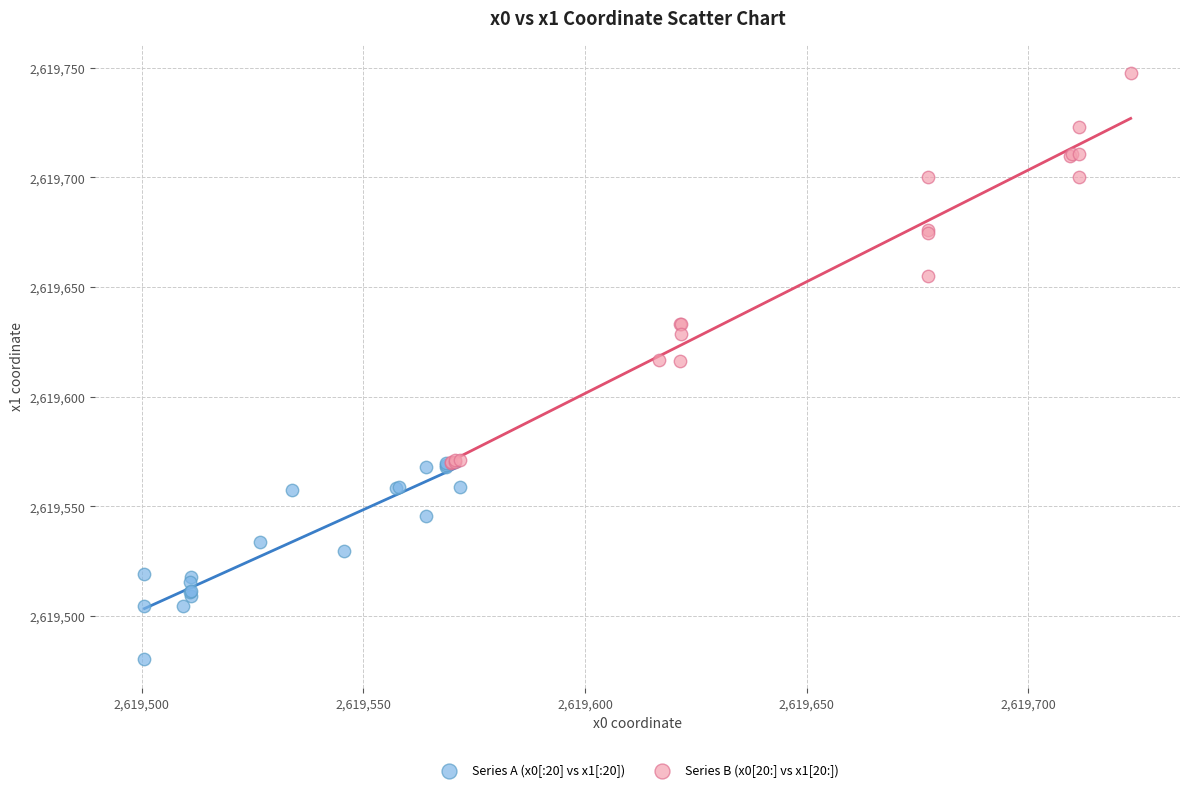

Which series has the widest spread of Y values?

Series B (x0[20:] vs x1[20:])